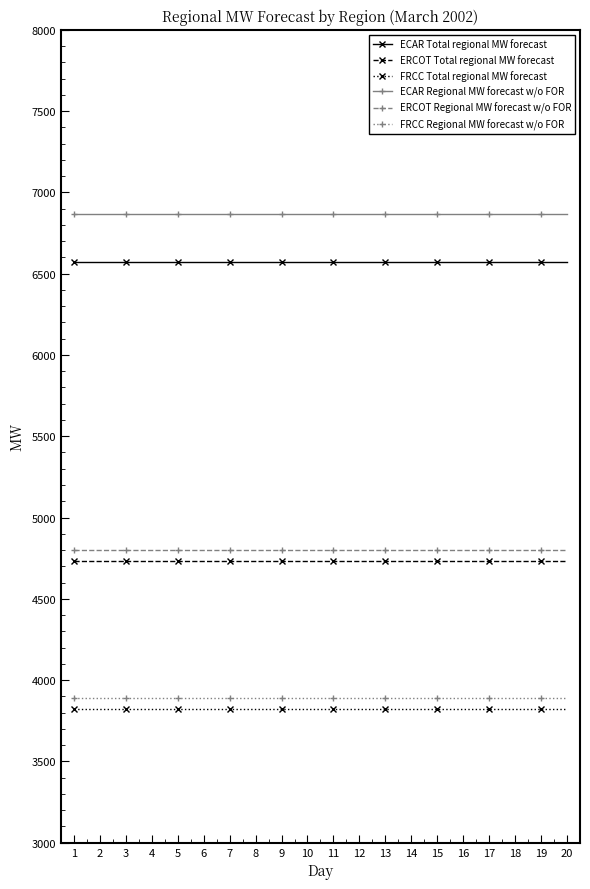

What is the average value of the FRCC Regional MW forecast w/o FOR series?

3889.0